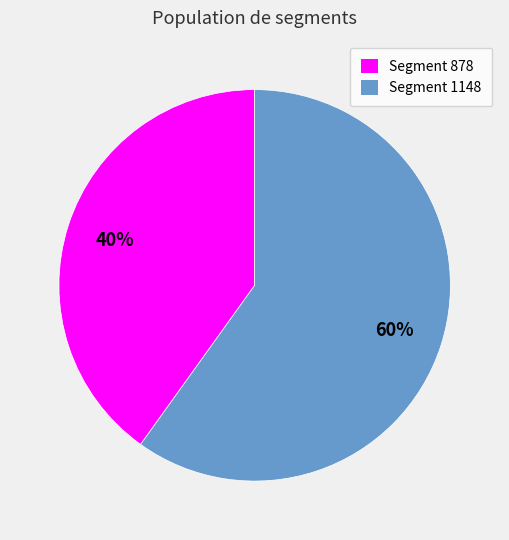

To the nearest percent, what is the average slice percentage?

50%